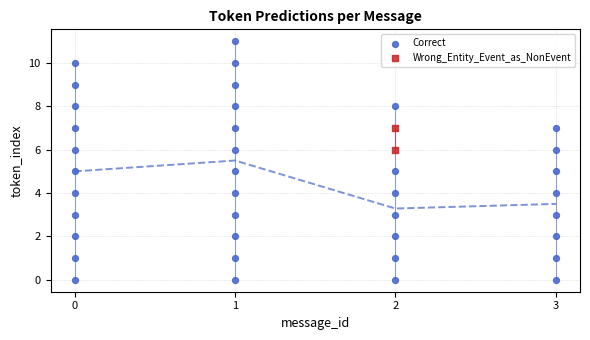

What are all the series names shown in the legend?

Correct, Wrong_Entity_Event_as_NonEvent